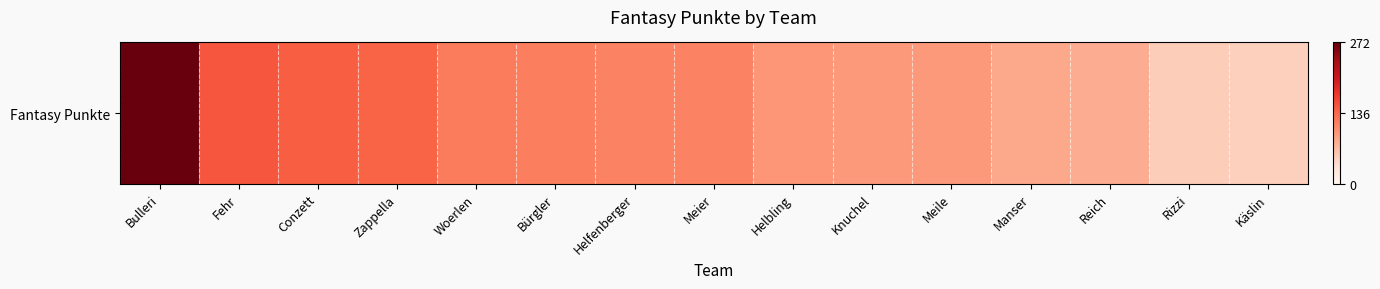

Rank the categories by value from lowest to highest.

Käslin, Rizzi, Reich, Manser, Knuchel, Meile, Helbling, Meier, Helfenberger, Bürgler, Woerlen, Zappella, Conzett, Fehr, Bulleri